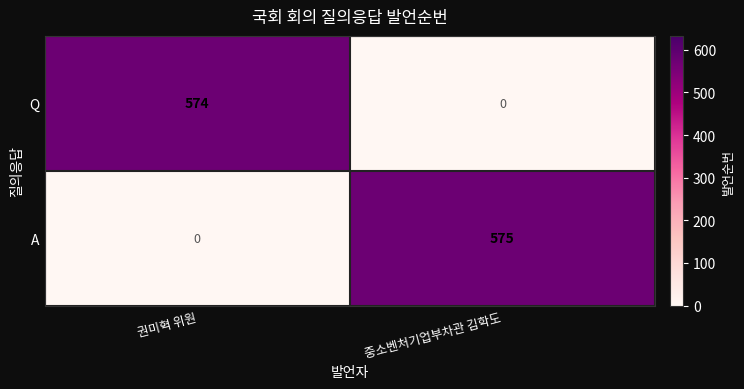

What is the total value across all series at 권미혁 위원?

574